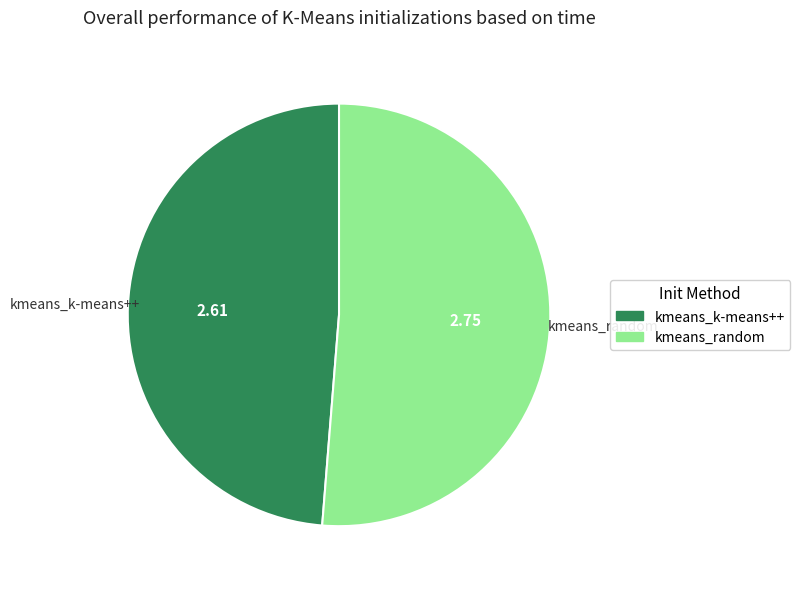

Between kmeans_k-means++ and kmeans_random, which is larger?

kmeans_random